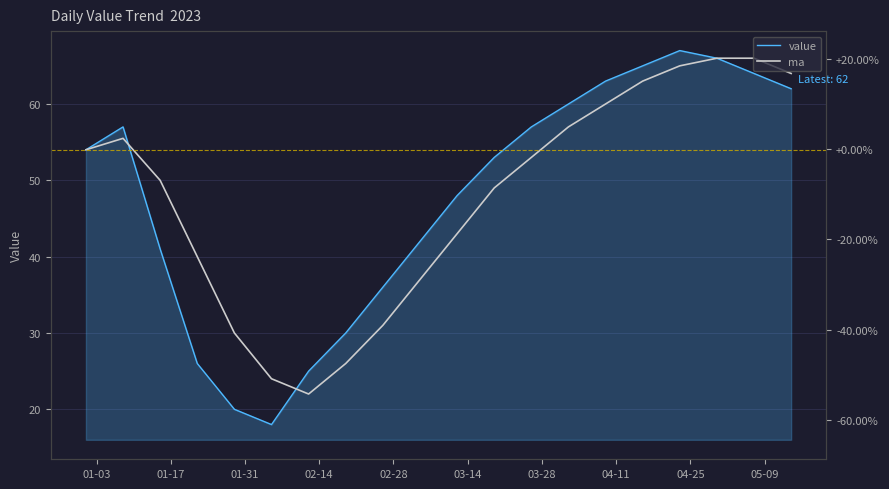

What is the average value of the ma series?

47.8